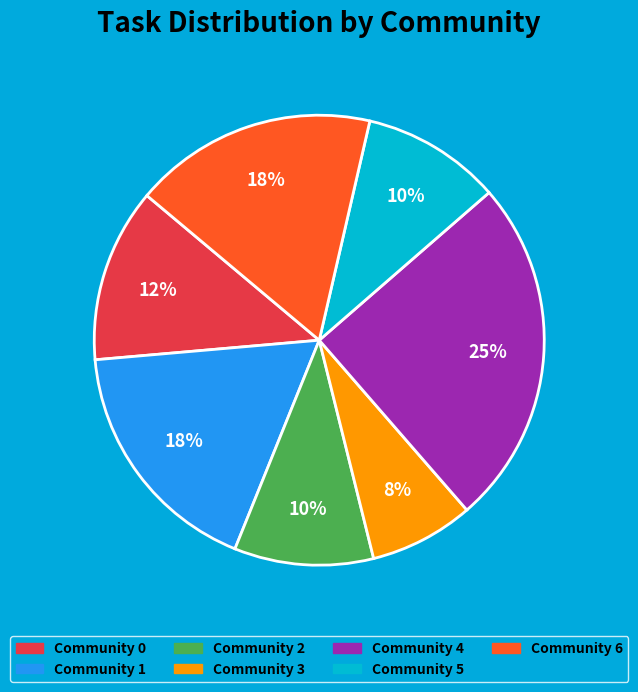

Is the sum of Community 3 and Community 2 greater than half?

No